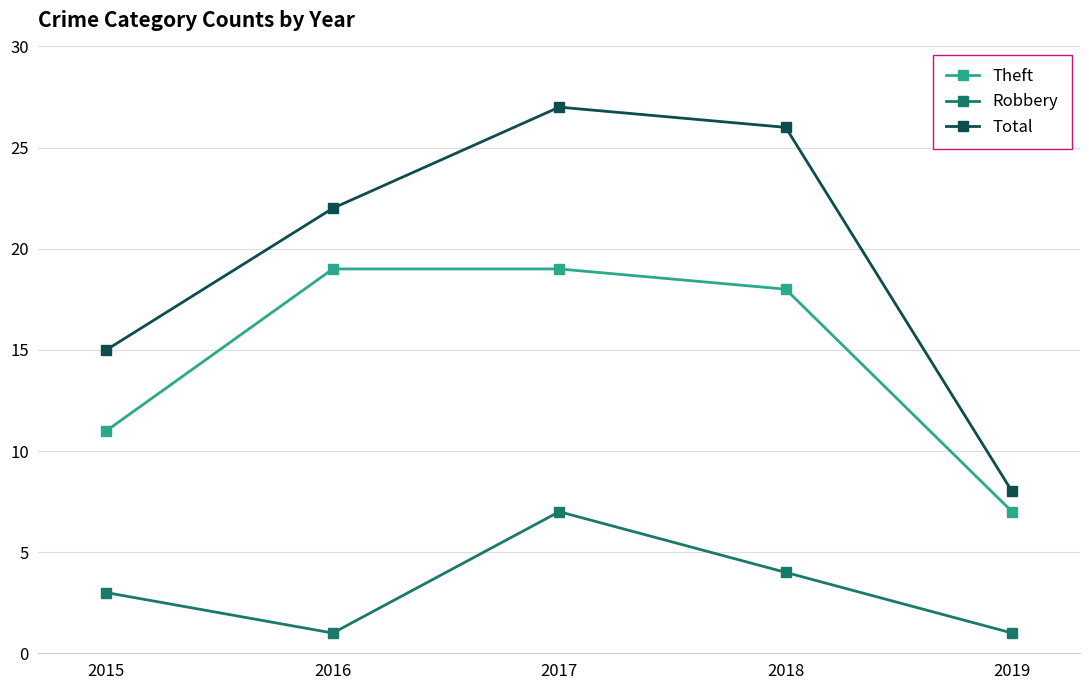

At which category is the sum across all series the highest?

2017